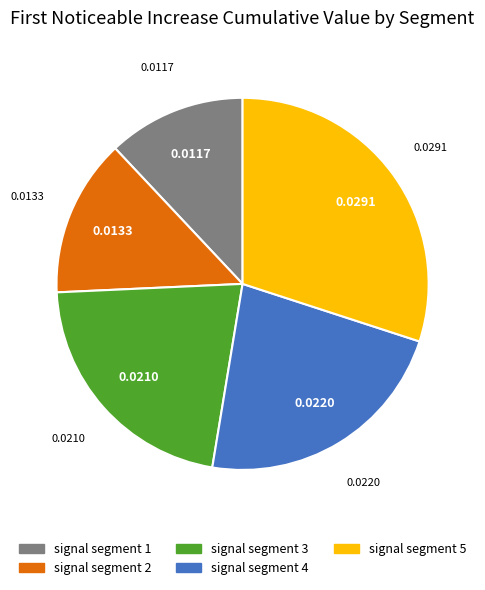

Does any single category account for the majority?

No